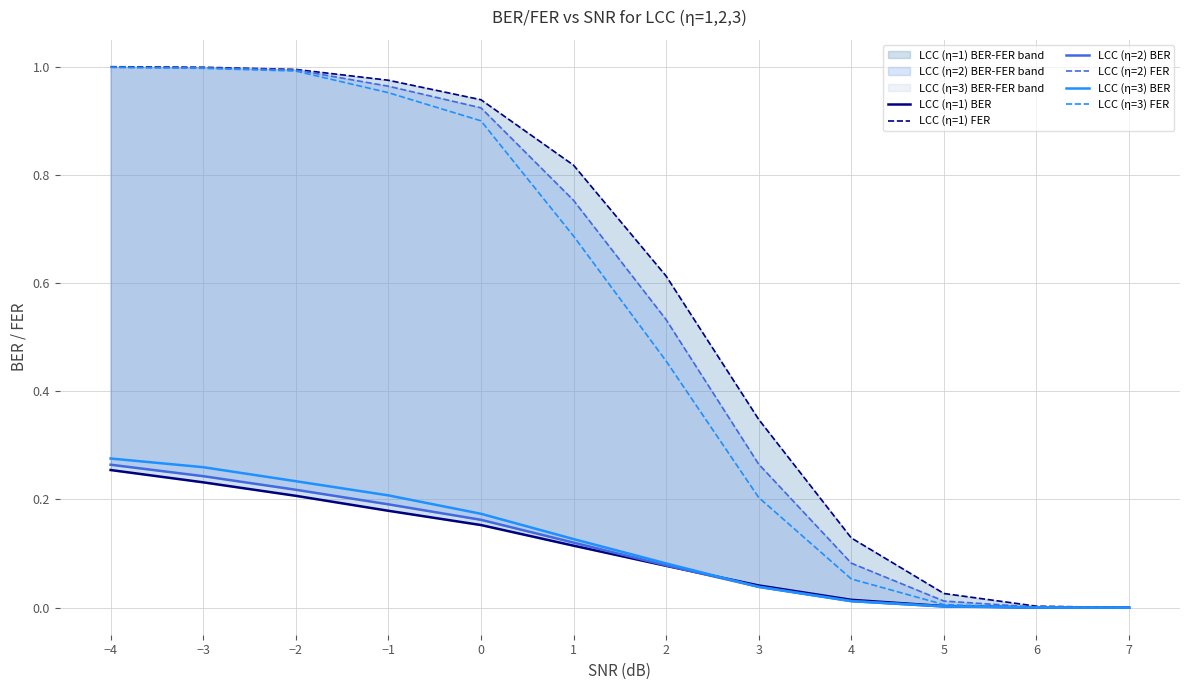

At how many categories does at least one series exceed 0?

12